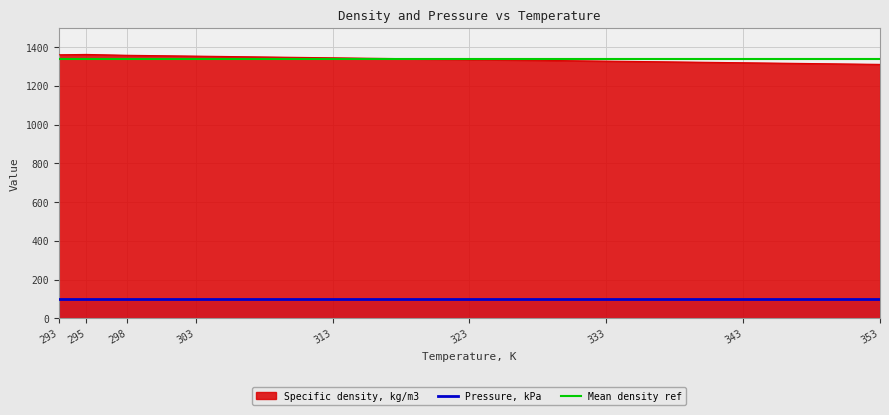

Where is the first local maximum?

295